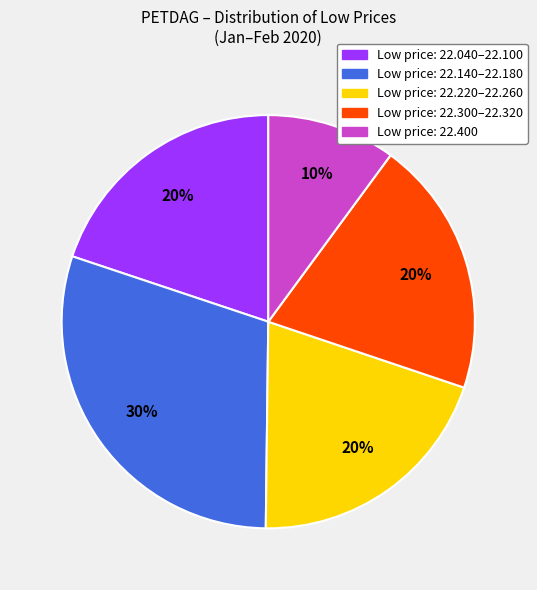

Count the number of slices in the pie.

5